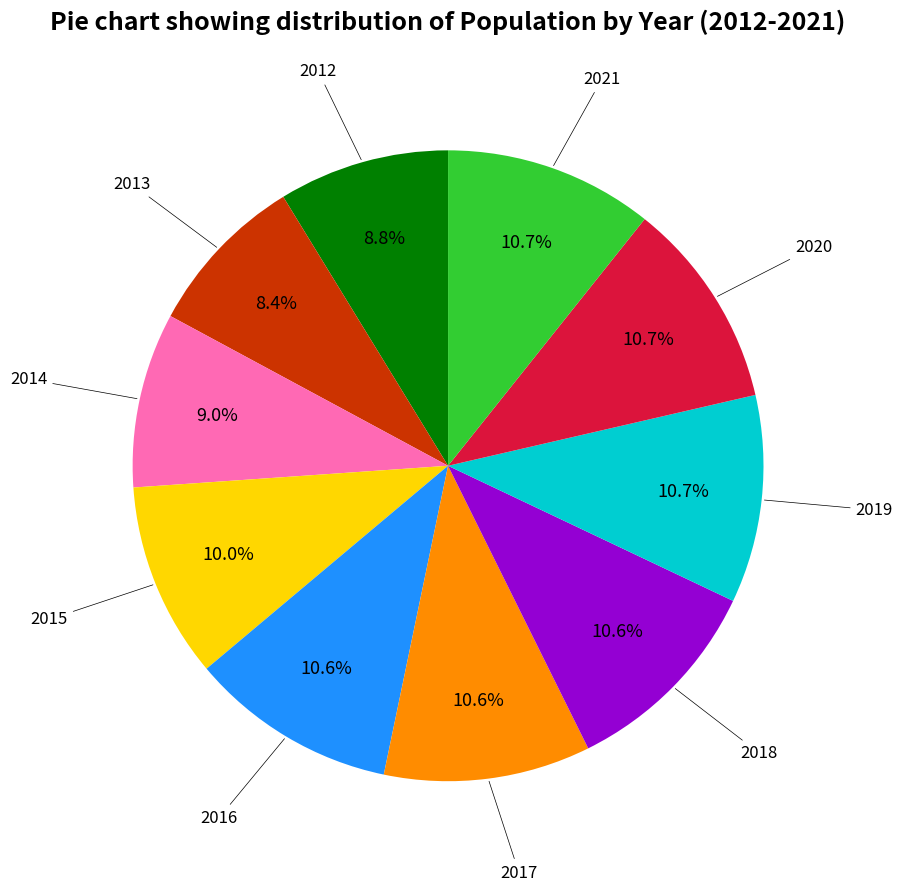

What is the ratio of the value at 2016 to the value at 2017?

1.0